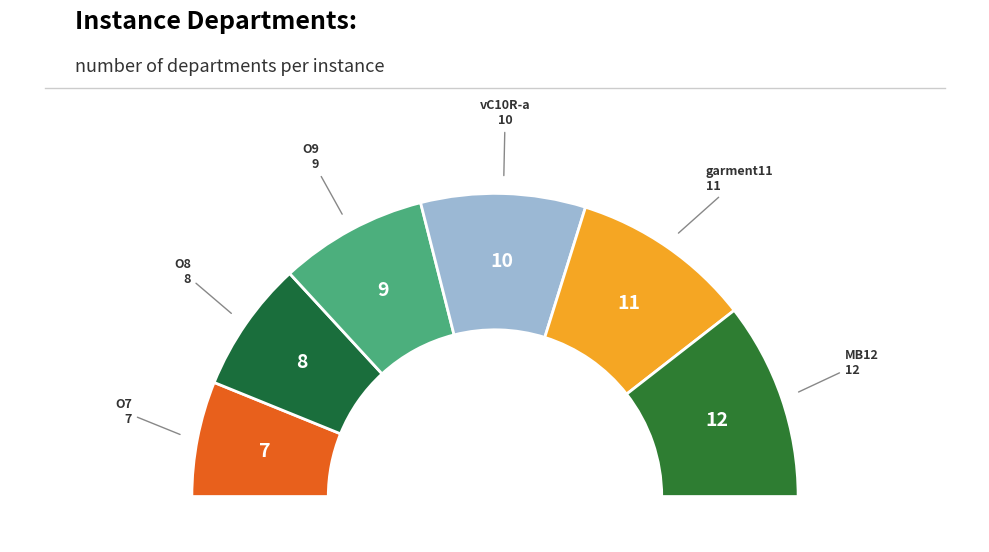

Which category has the biggest portion of the pie?

inst_MB12.txt